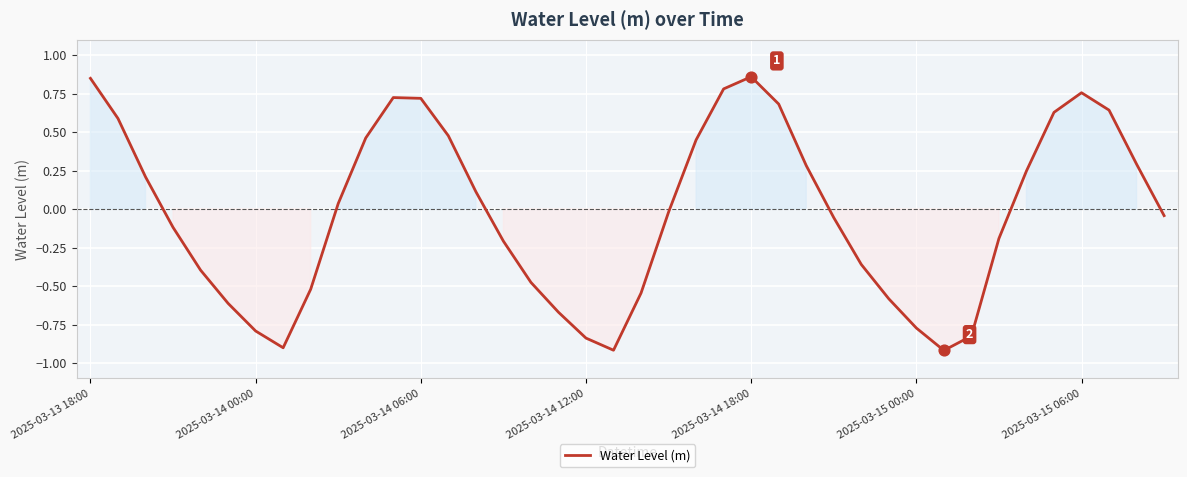

What is the minimum value shown in the chart?

-0.9